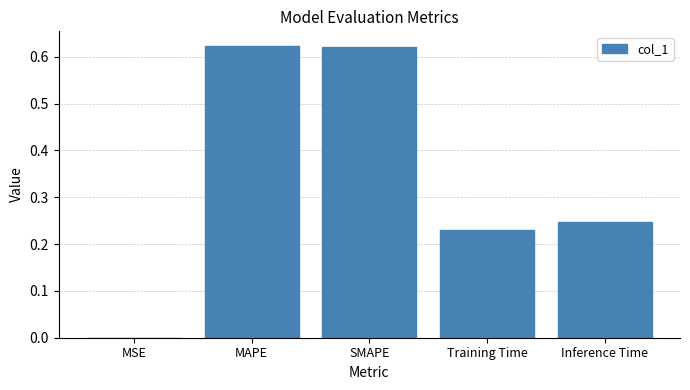

How many series are shown in this chart?

1